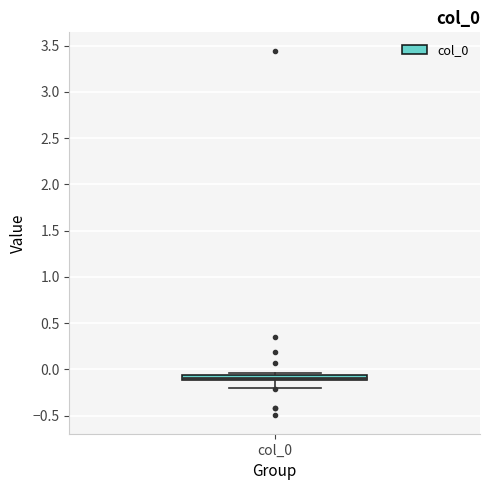

Where is the upper edge of the box for col_0 on the y-axis? The values are not printed on the chart, so give them approximately, as read against the axis.

-0.05